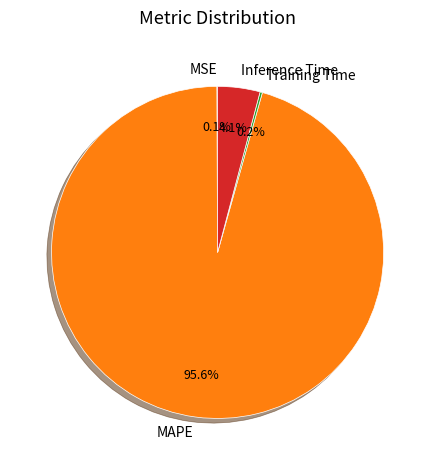

What is the largest slice in the pie chart?

MAPE